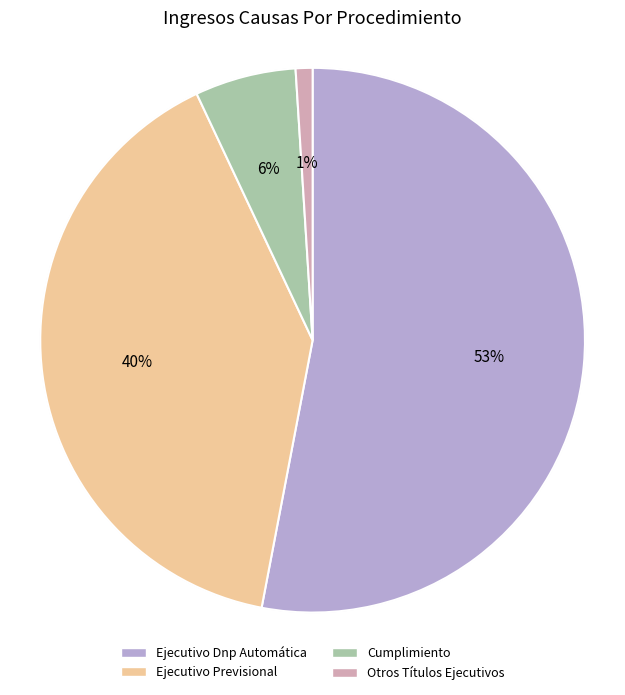

Is Cumplimiento the majority of the pie?

No